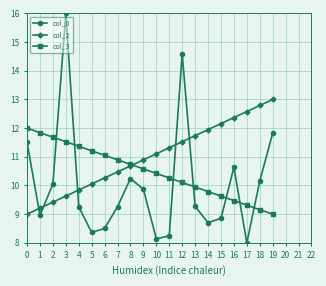

Is it true that col_3 equals 17.7 at 7?

False